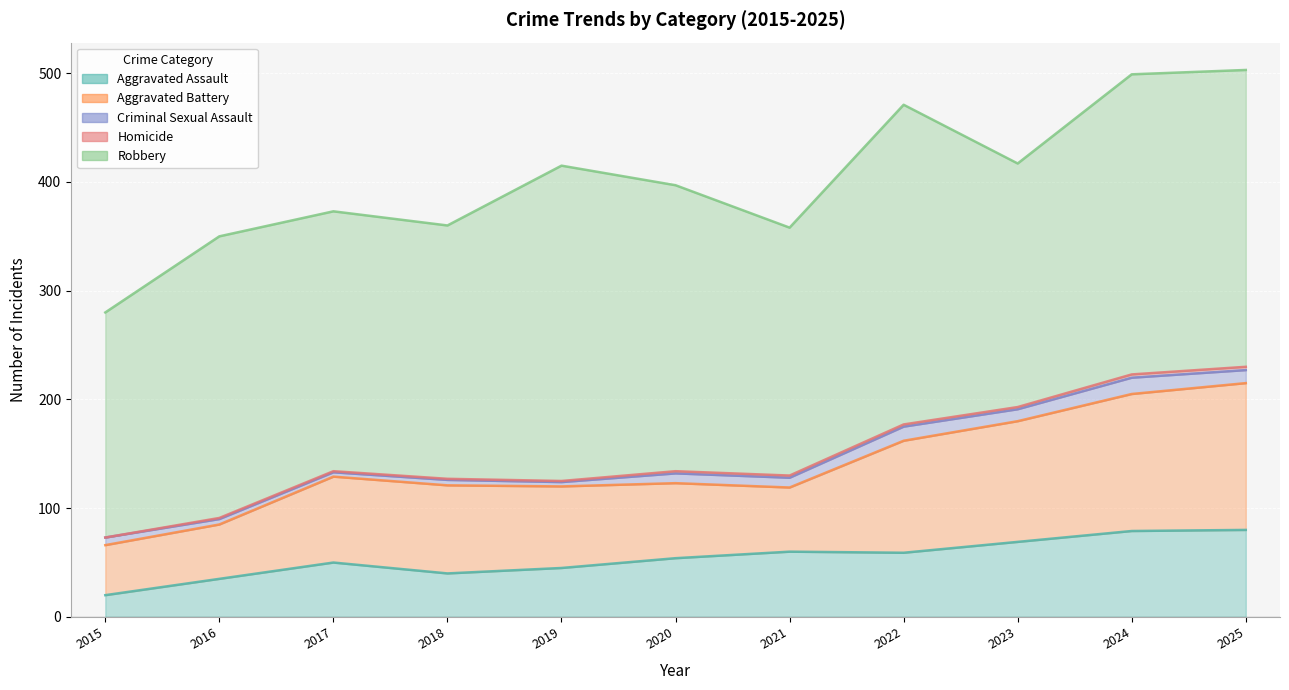

What is the value of the Criminal Sexual Assault point at the 4th from the left?

5